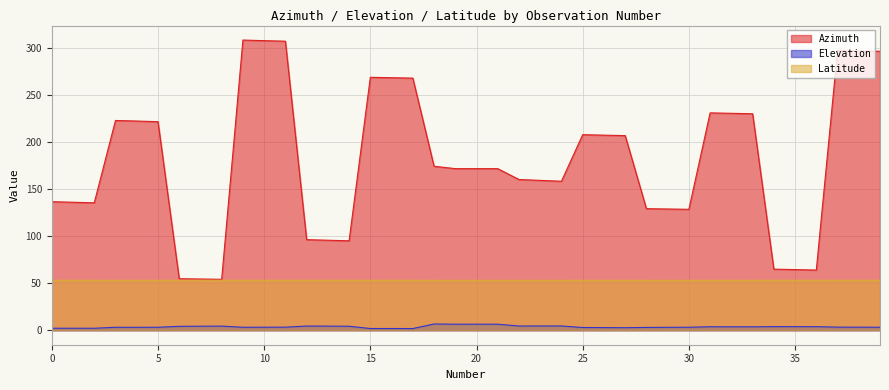

How many values in the Azimuth series exceed 171?

22